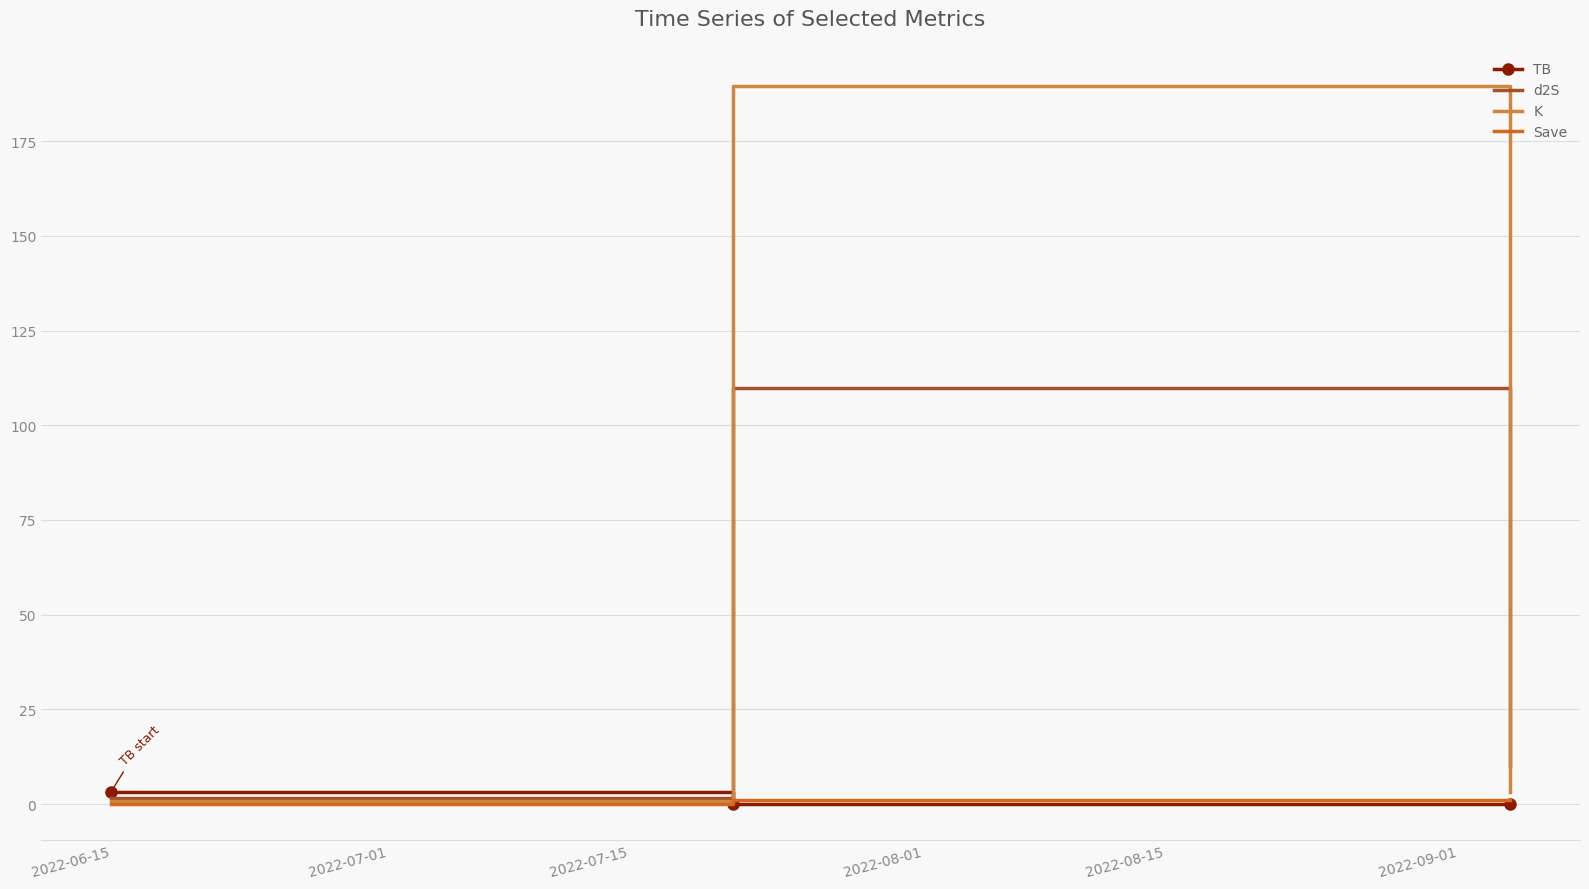

Which series has the largest total across all categories?

K